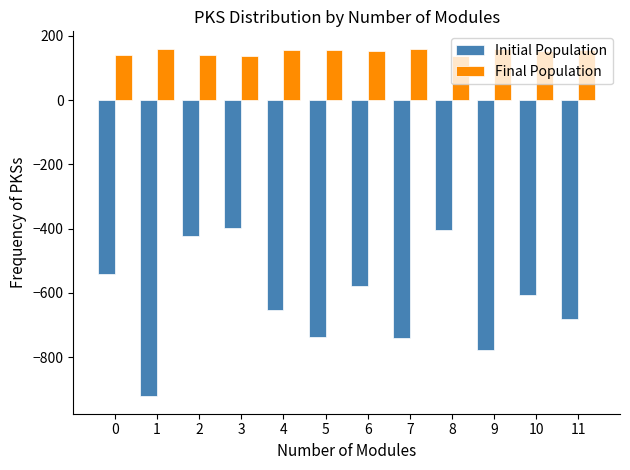

What is the maximum value for Final Population?

159.6